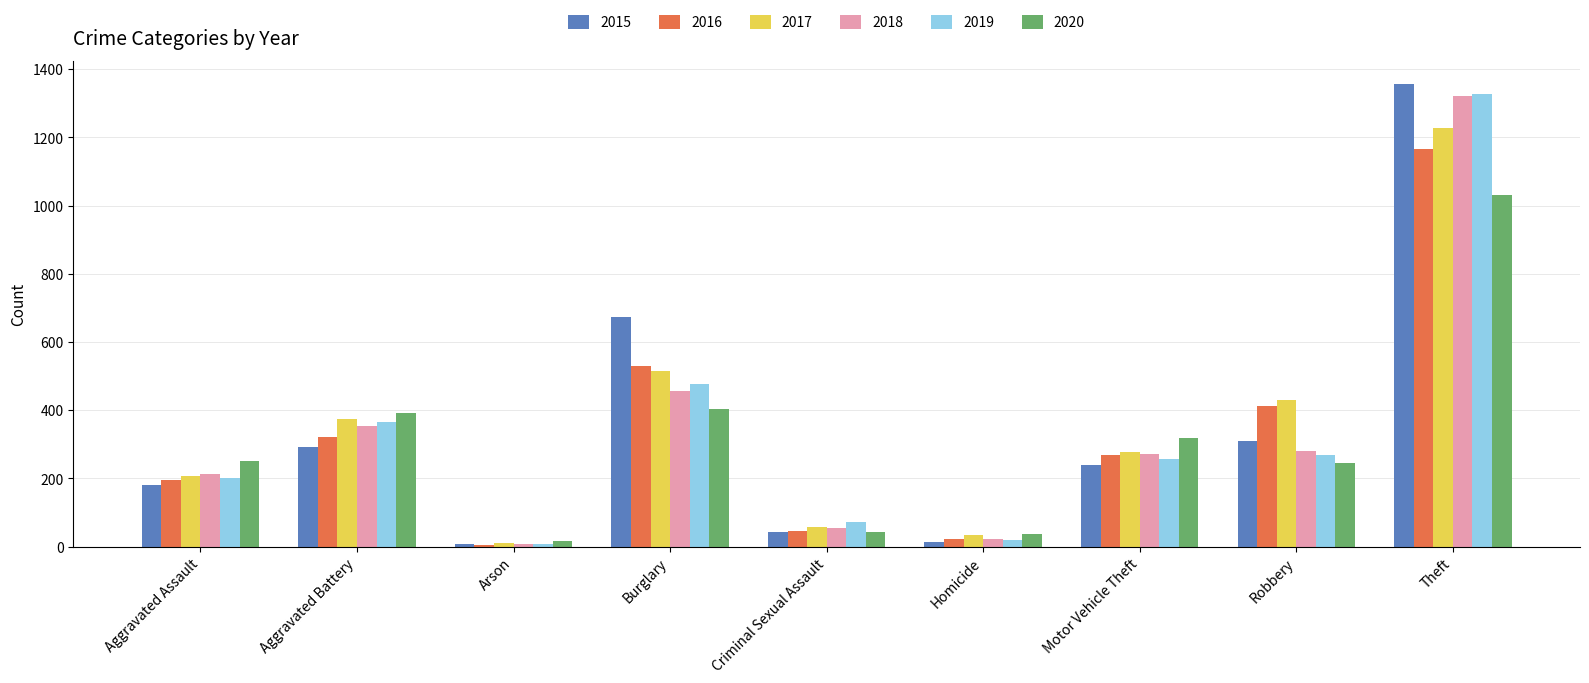

Which series changed the most between Aggravated Assault and Motor Vehicle Theft?

2016